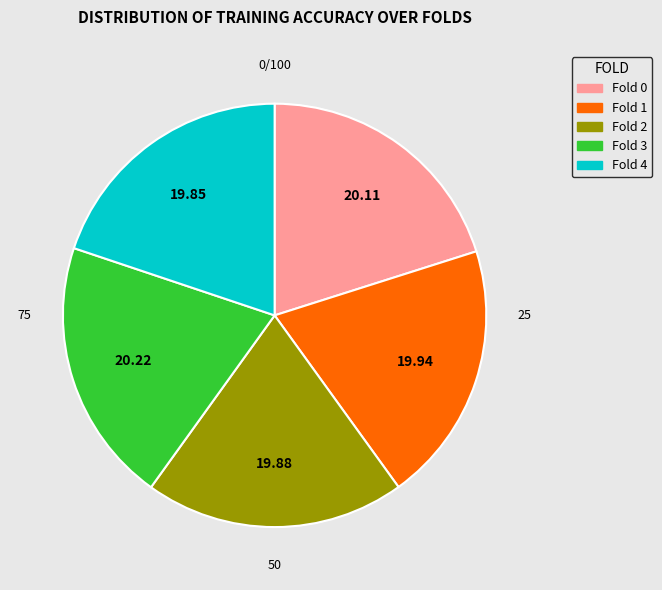

Does Fold 3 represent more than half of the total?

No